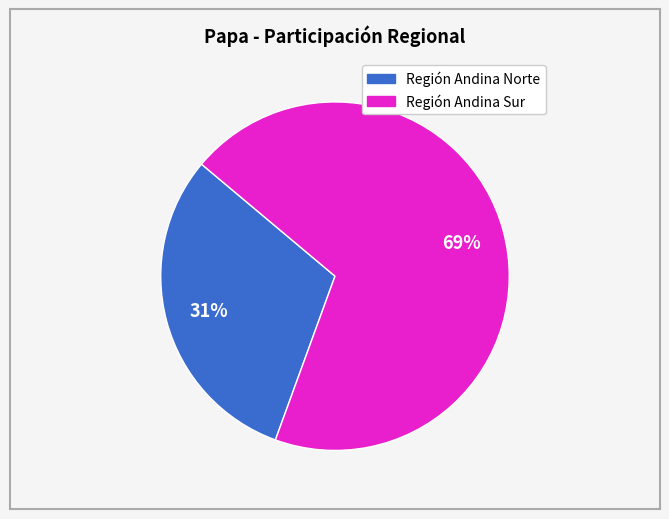

Is there any slice that represents more than half of the pie?

Yes